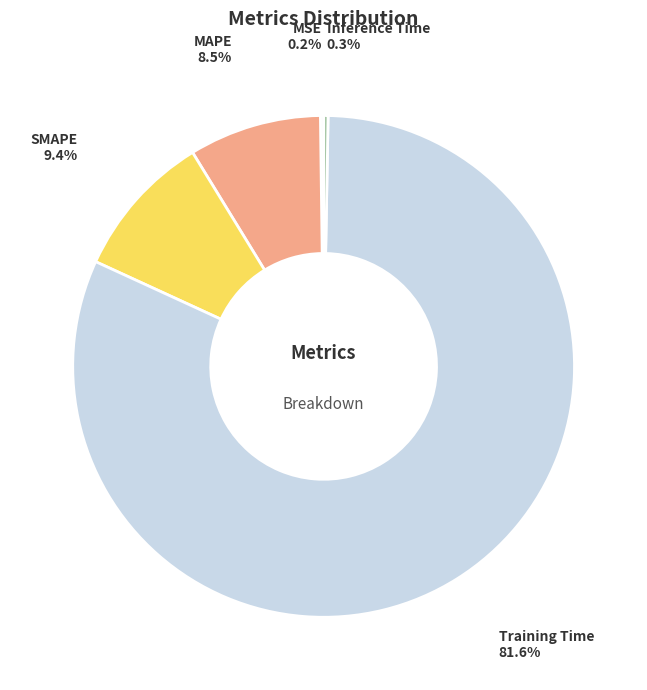

Between MAPE and Training Time, which is larger?

Training Time